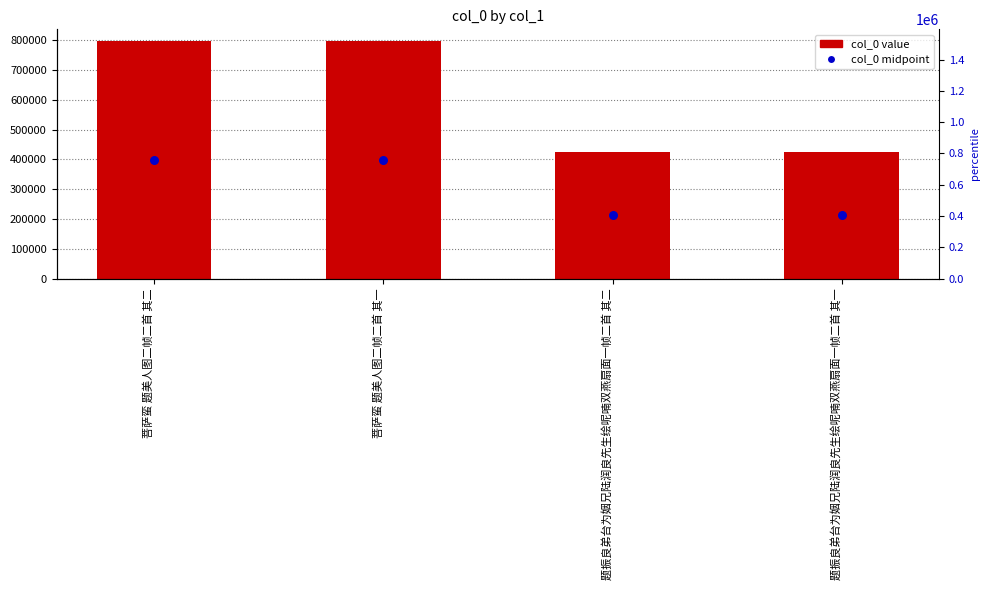

Which series has the widest spread of Y values?

col_0